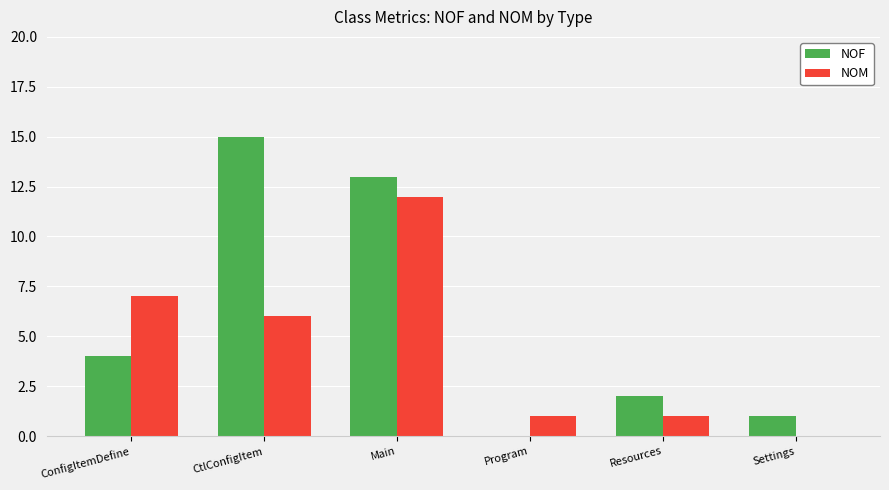

Are the bars grouped side by side (vs. stacked)?

Yes